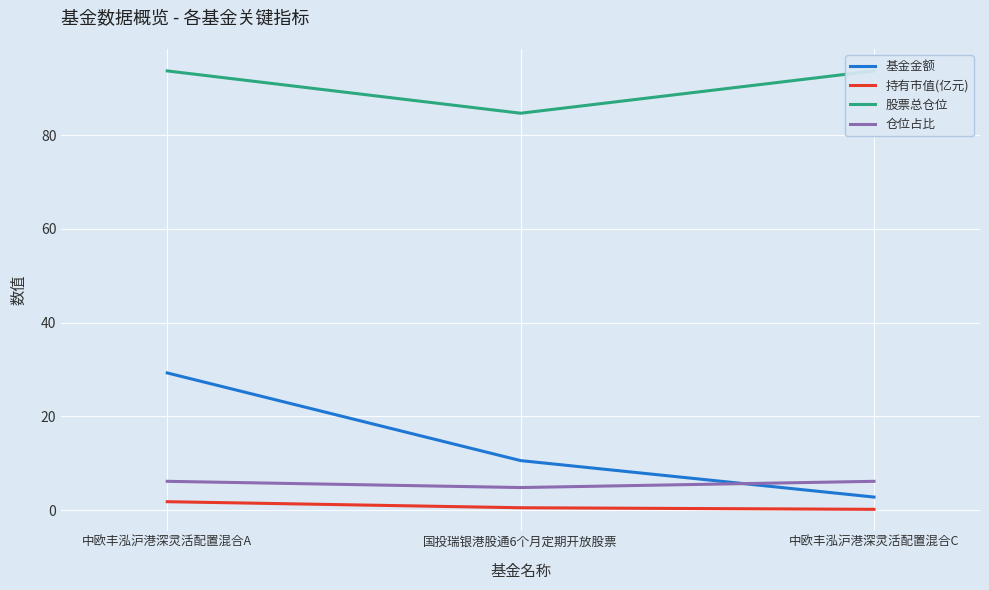

Reading left to right, extract all data points from this chart.

基金金额: 29.3	10.6	2.8
持有市值(亿元): 1.8	0.5	0.2
股票总仓位: 93.7	84.7	93.7
仓位占比: 6.2	4.8	6.2